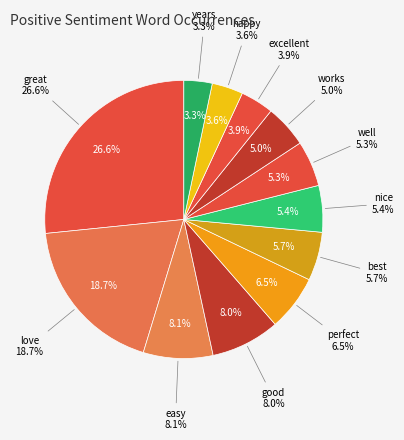

Rank the categories by value from lowest to highest.

years, happy, excellent, works, well, nice, best, perfect, good, easy, love, great